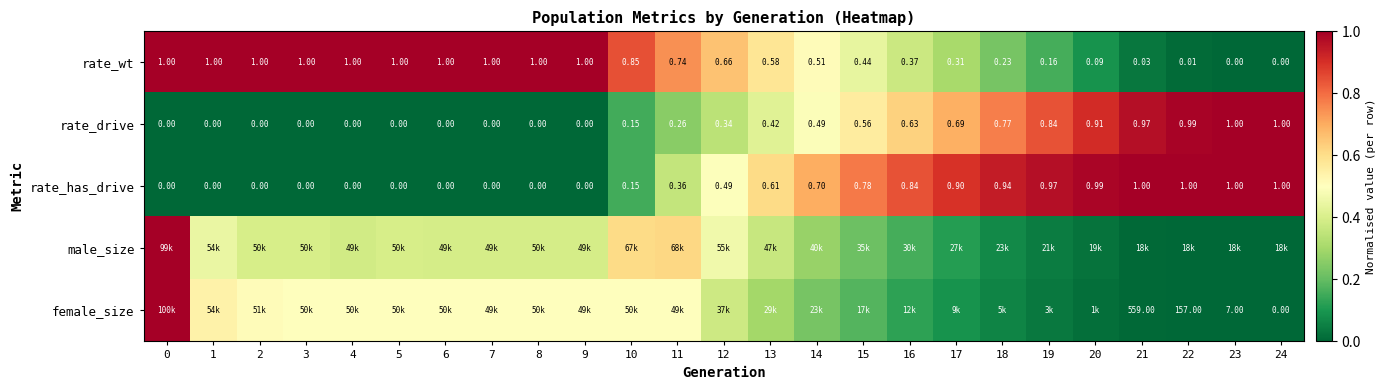

At how many categories does at least one series exceed 0?

25